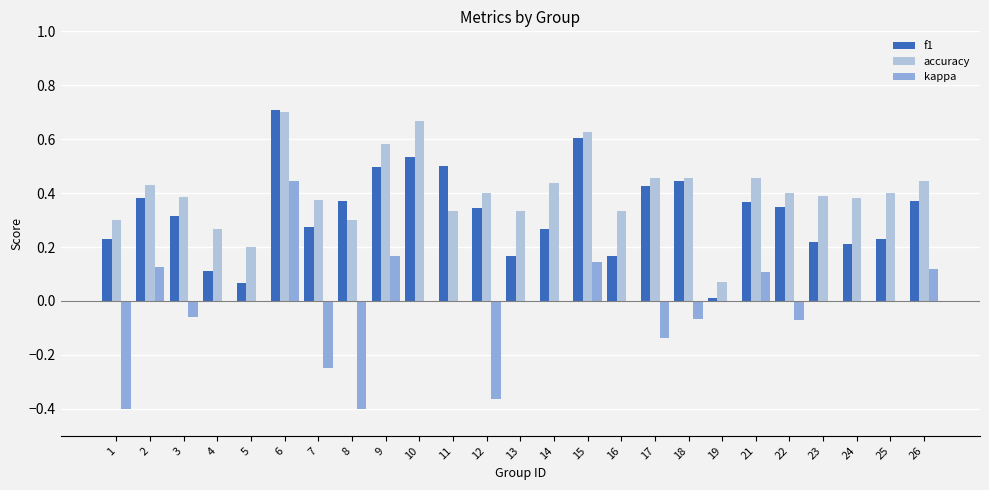

What is the sum of all kappa values?

-0.6